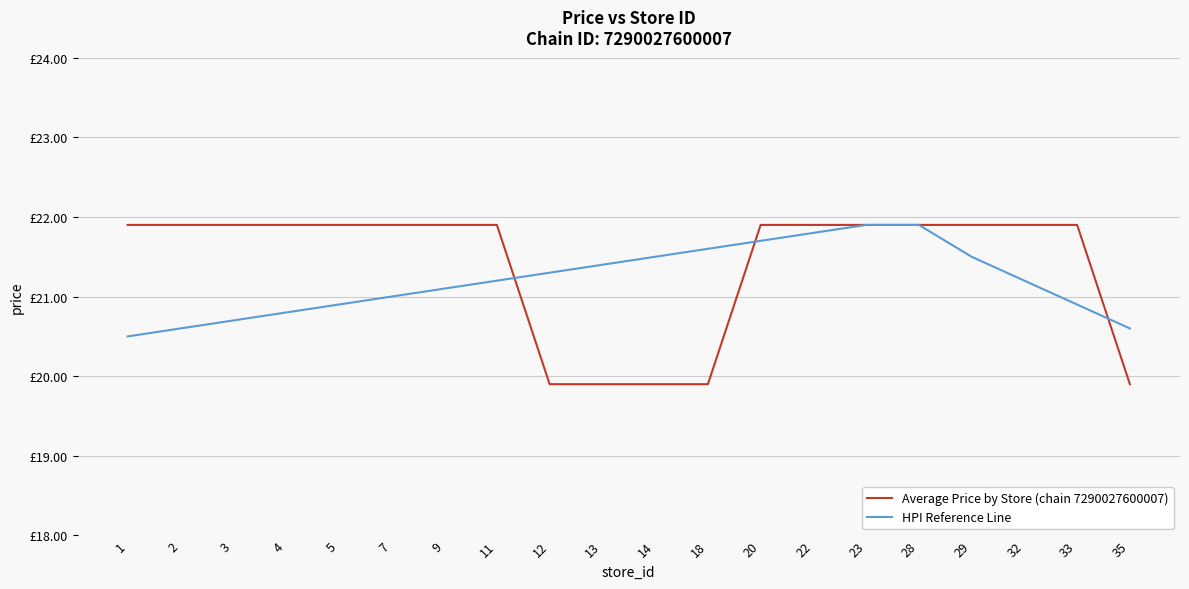

At which label does Average Price by Store (chain 7290027600007) first exceed 21?

1